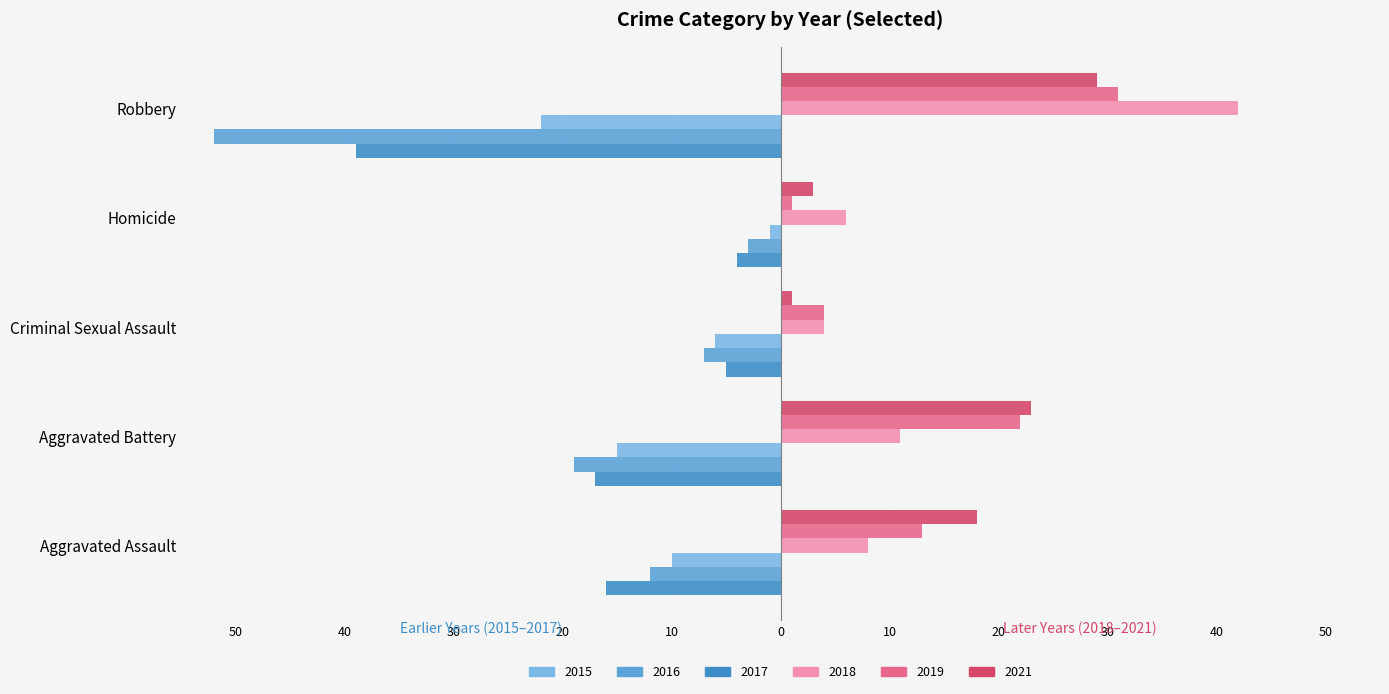

What position from the left is Homicide?

4